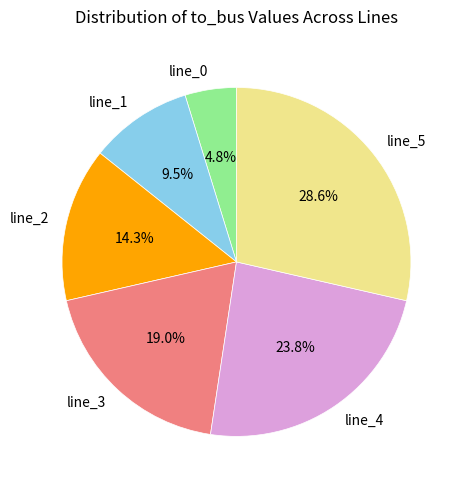

Which slice is the largest?

line_5